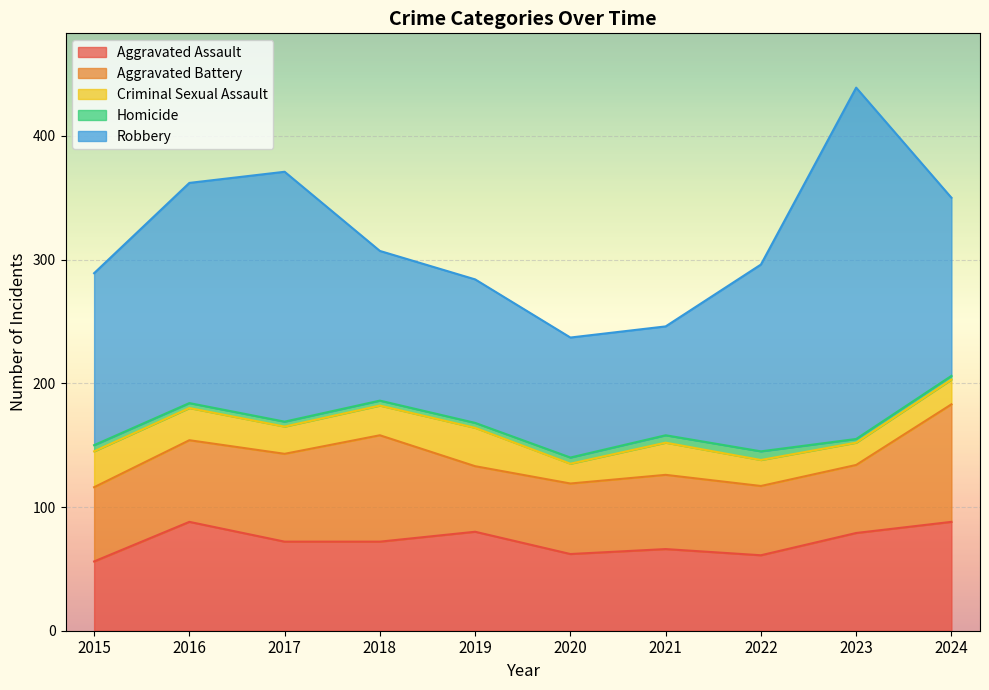

Is it true that Aggravated Assault equals 99 at 2022?

False